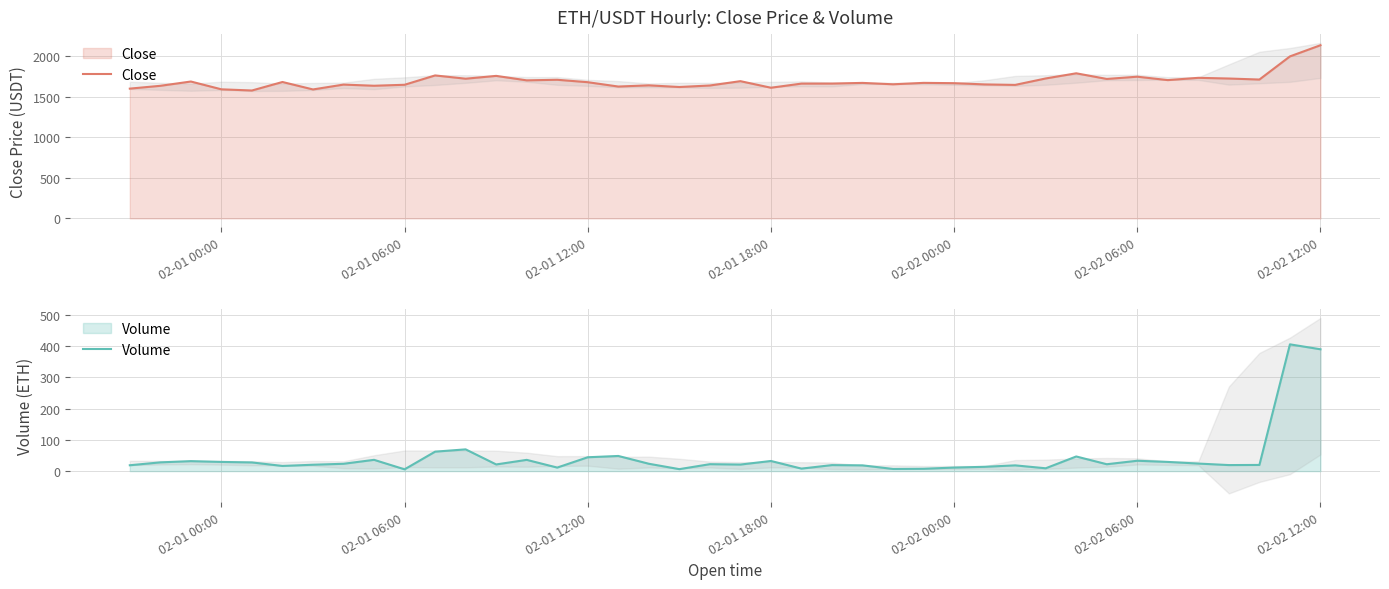

What is the smallest value displayed?

5.8